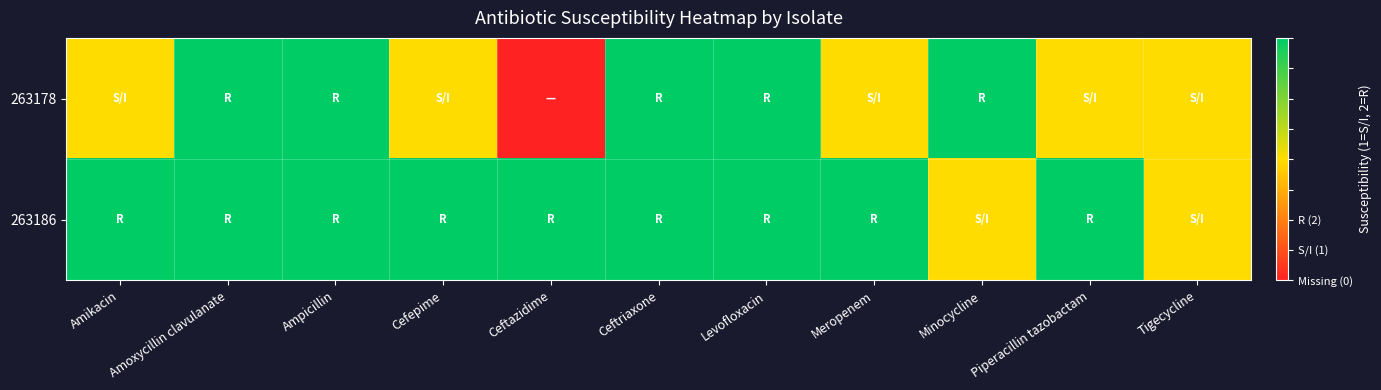

Reading right to left, transcribe all the data shown in this chart.

263178: Tigecycline=1	Piperacillin tazobactam=1	Minocycline=2	Meropenem=1	Levofloxacin=2	Ceftriaxone=2	Ceftazidime=0	Cefepime=1	Ampicillin=2	Amoxycillin clavulanate=2	Amikacin=1
263186: Tigecycline=1	Piperacillin tazobactam=2	Minocycline=1	Meropenem=2	Levofloxacin=2	Ceftriaxone=2	Ceftazidime=2	Cefepime=2	Ampicillin=2	Amoxycillin clavulanate=2	Amikacin=2